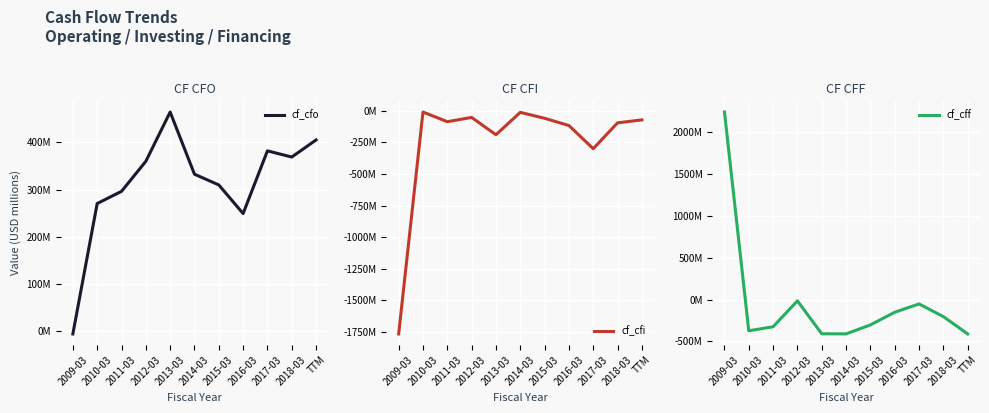

The cf_cfo series shows 580.6 at 2018-03. True or false?

False